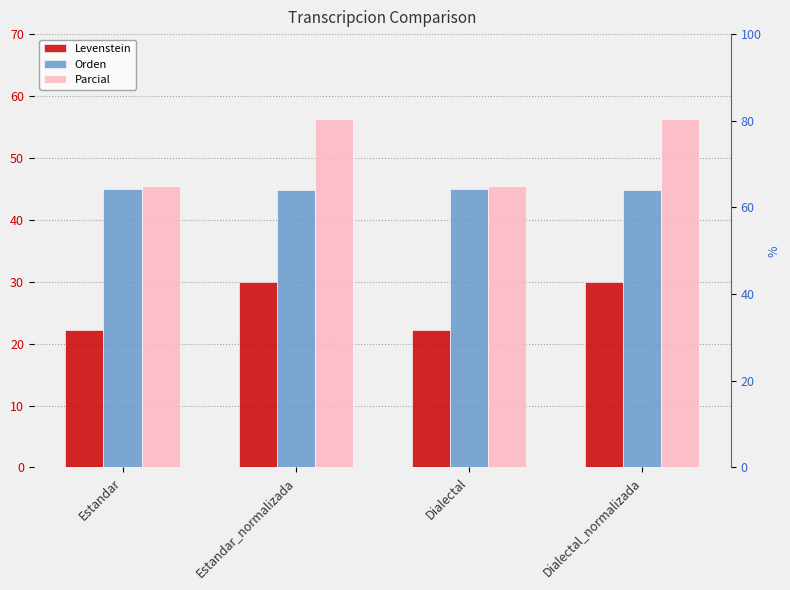

What is the difference between the maximum and second lowest values in the Levenstein series?

7.9